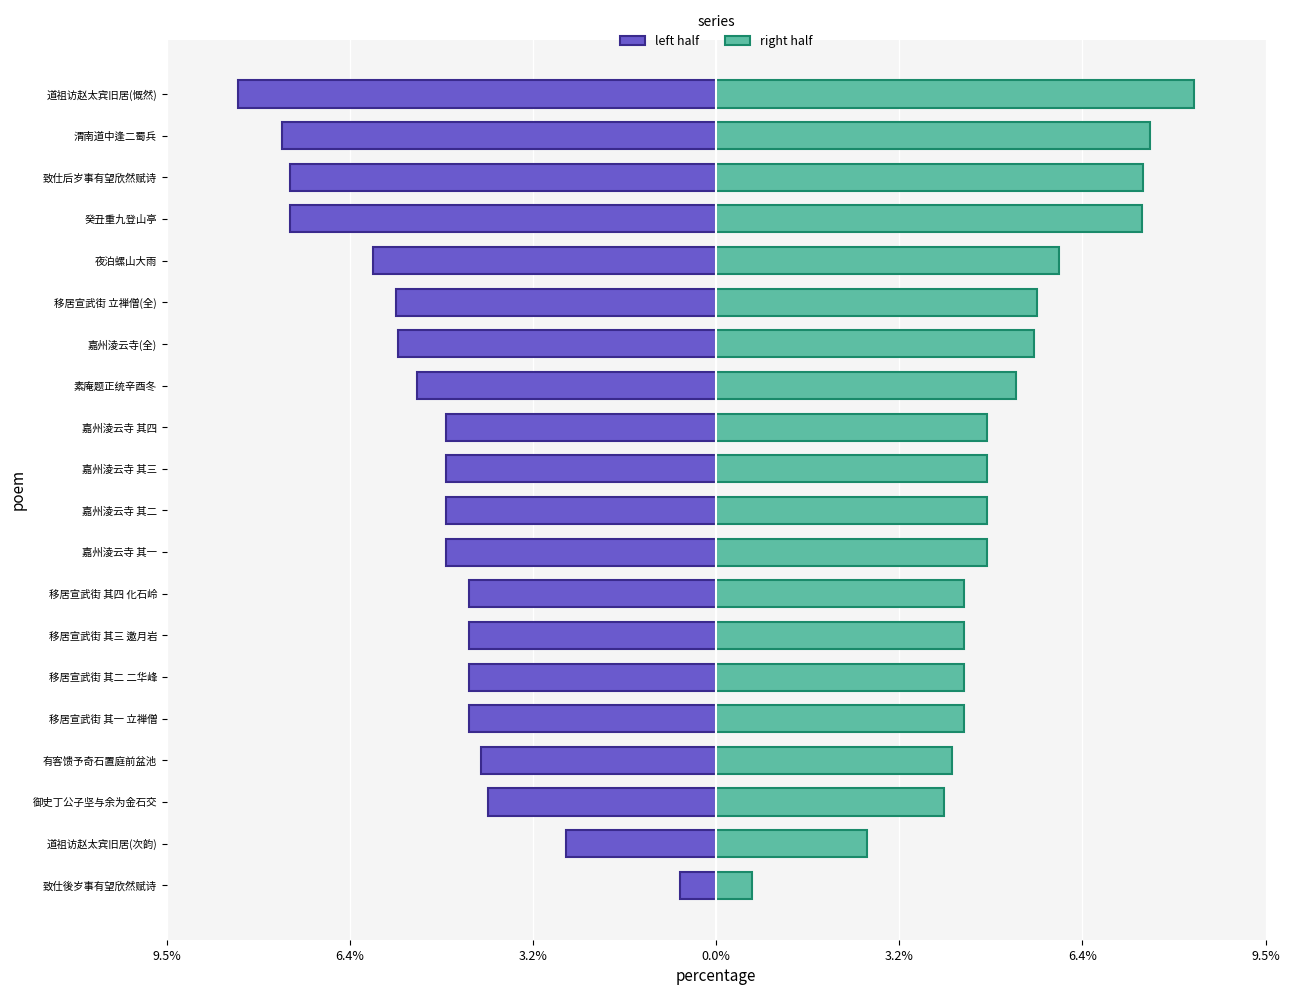

Between 素庵题正统辛酉冬 and 癸丑重九登山亭, which series saw the biggest shift?

left half